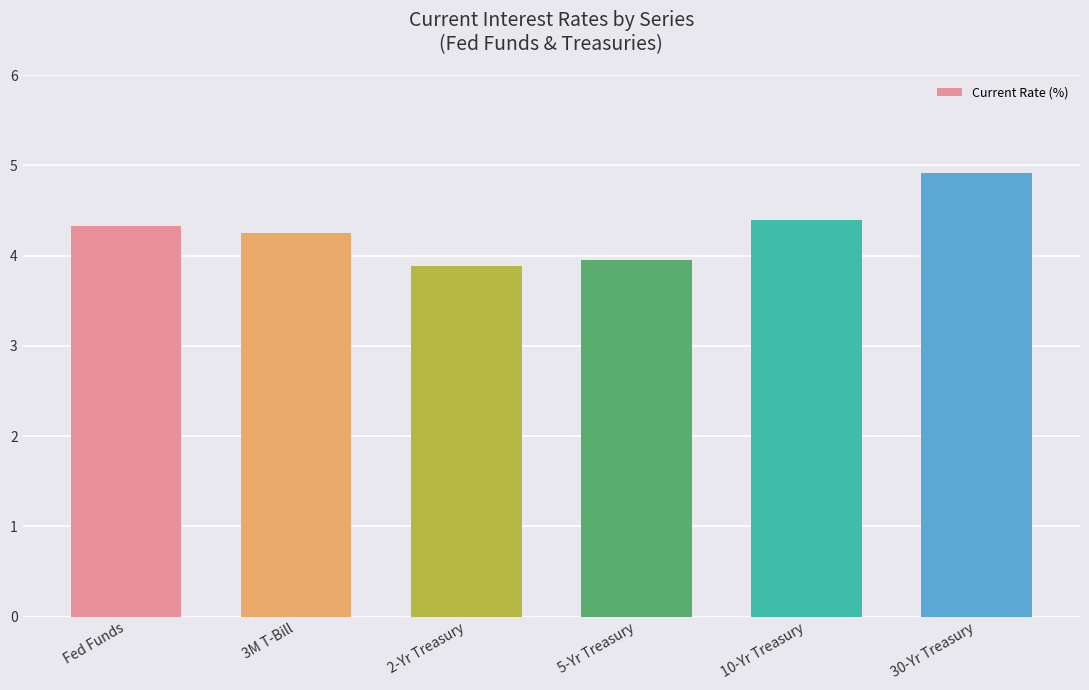

At which category does the chart reach its minimum across all series?

2-Yr Treasury